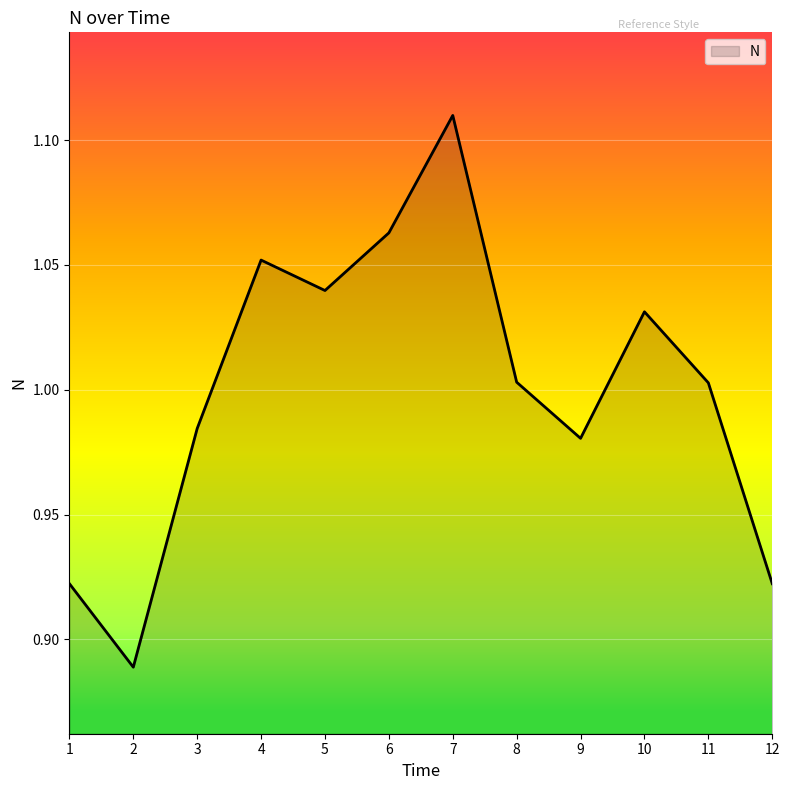

The value at 5 is 0.4. True or false?

False